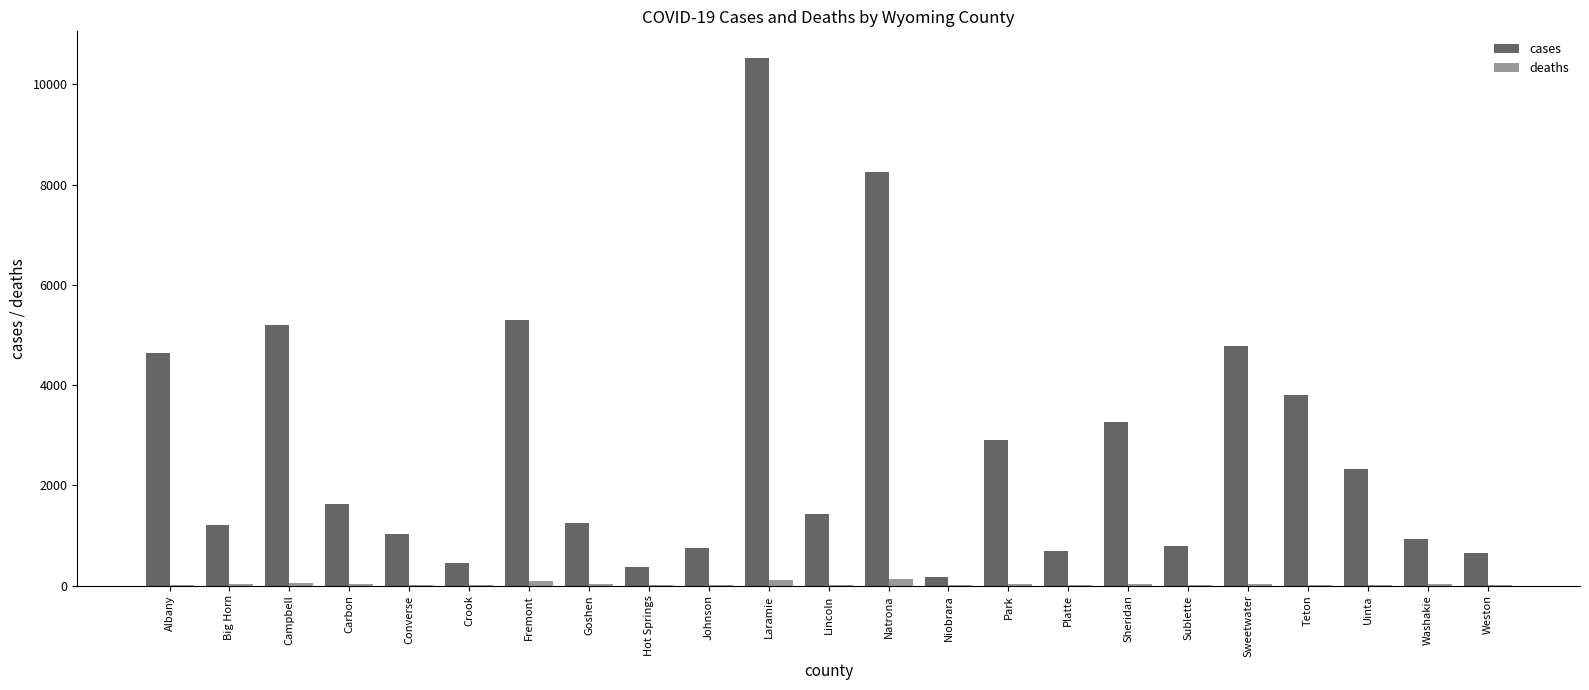

How many distinct data groups are displayed?

2